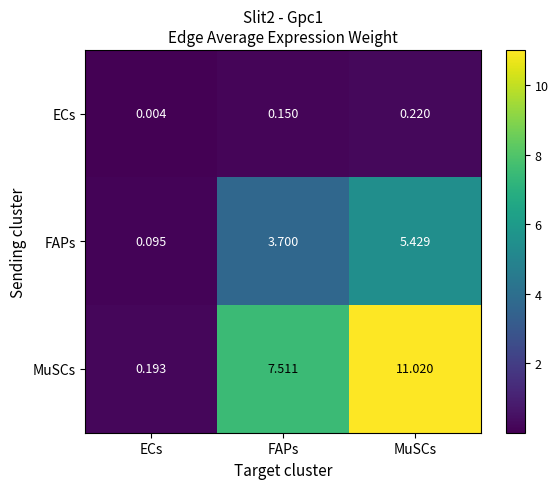

Which series has the widest spread of values?

MuSCs